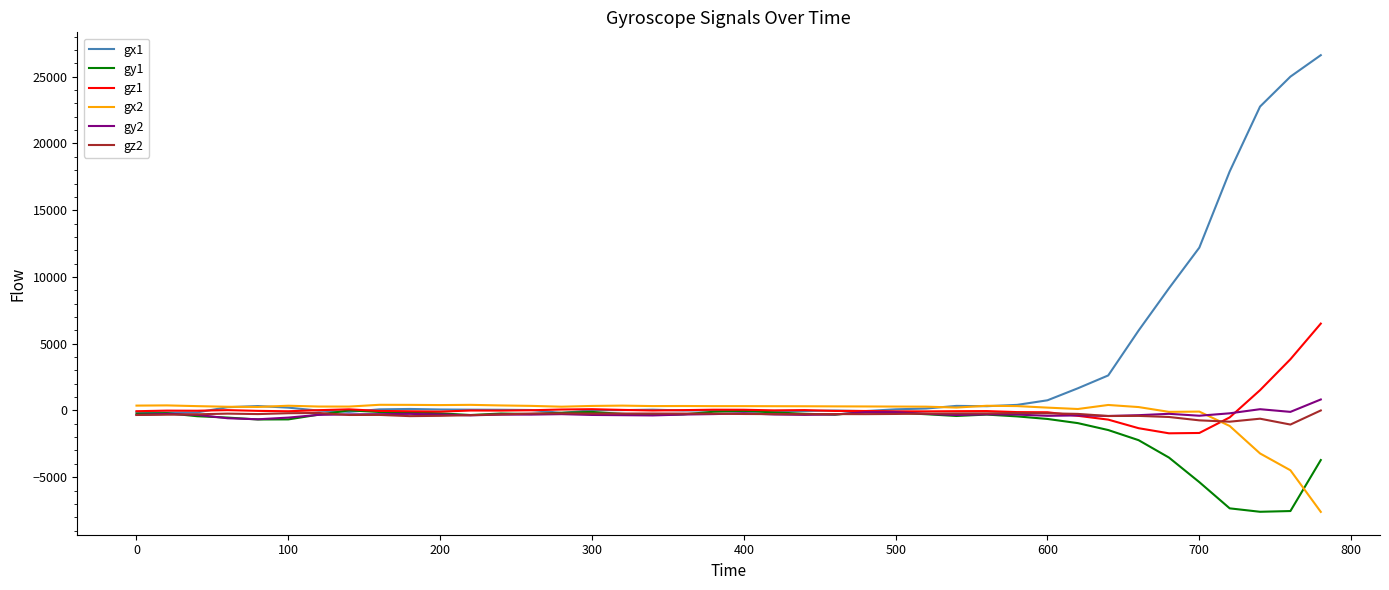

Which series has the largest total across all categories?

gx1